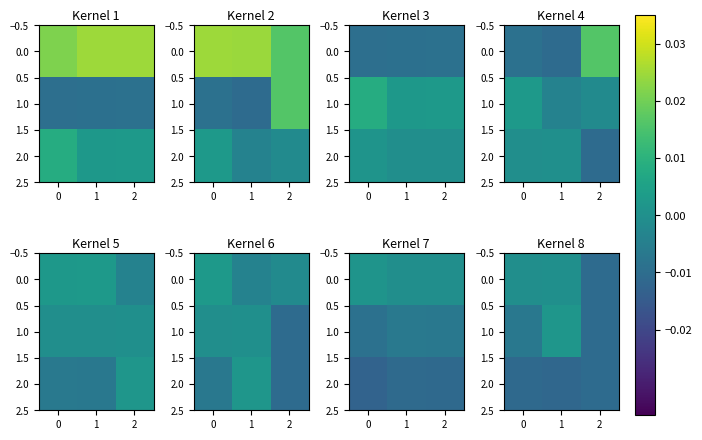

The 2.0 series shows -0.0 at 2. True or false?

True